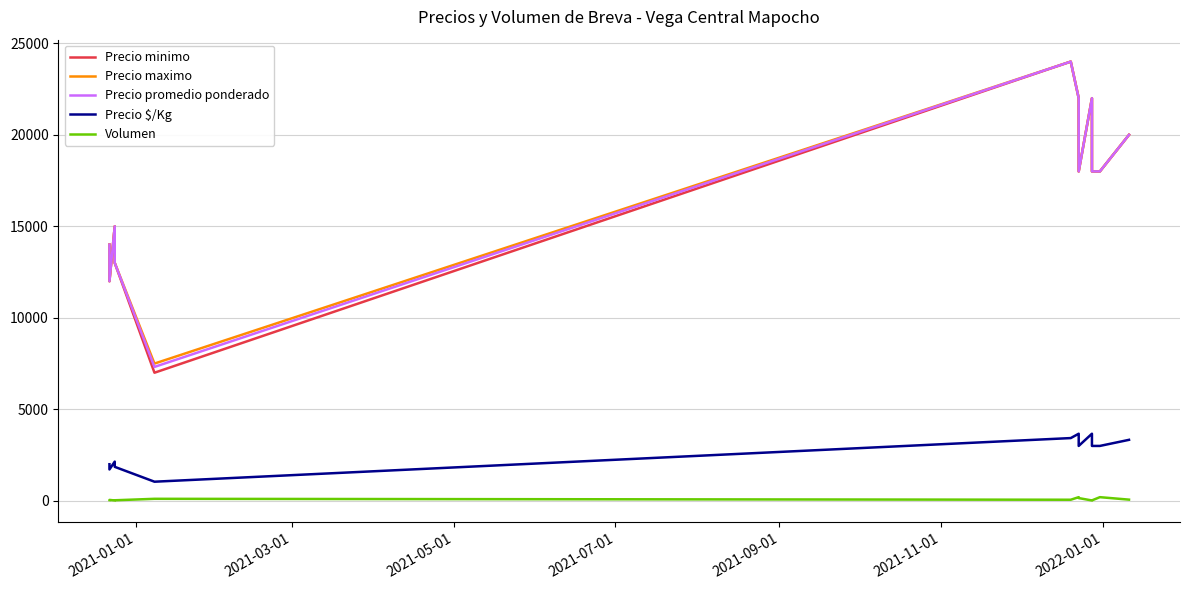

The Precio promedio ponderado series shows 27374 at 9. True or false?

False